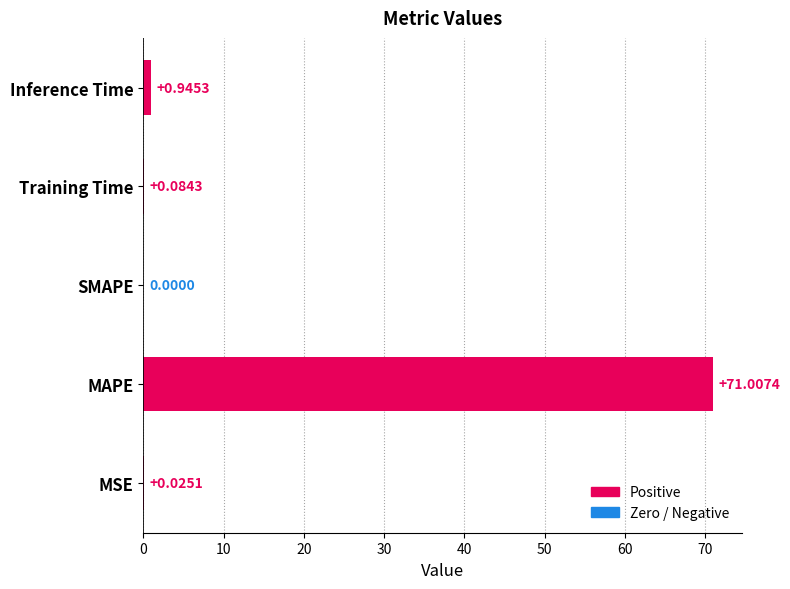

Which label corresponds to the largest value in the chart?

MAPE